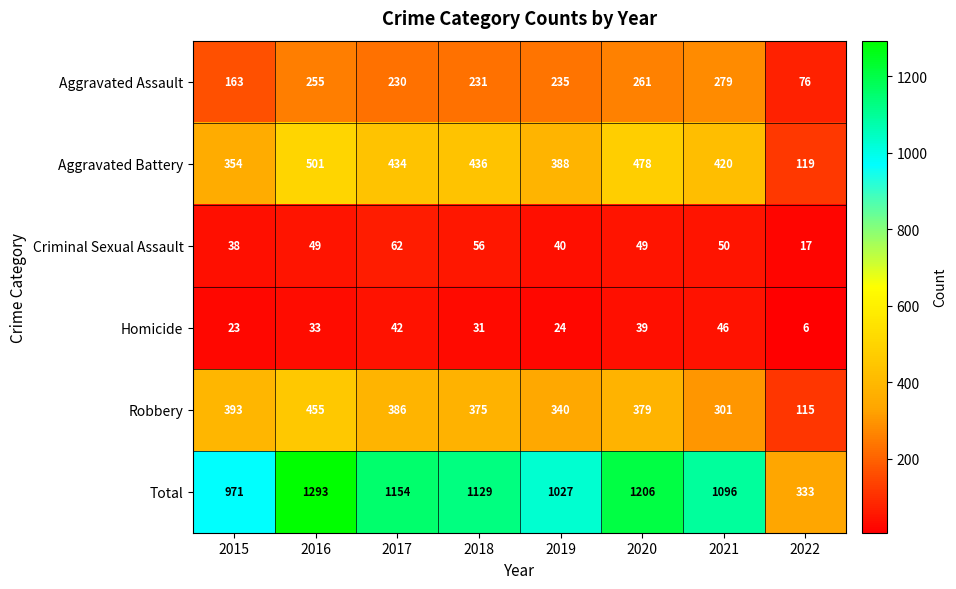

How many values in the Homicide series are below 33?

4